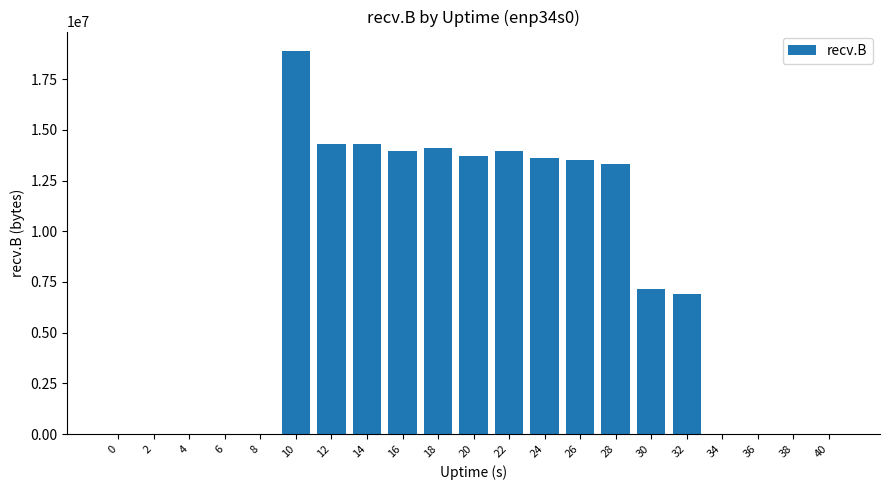

Which label corresponds to the largest value in the chart?

10